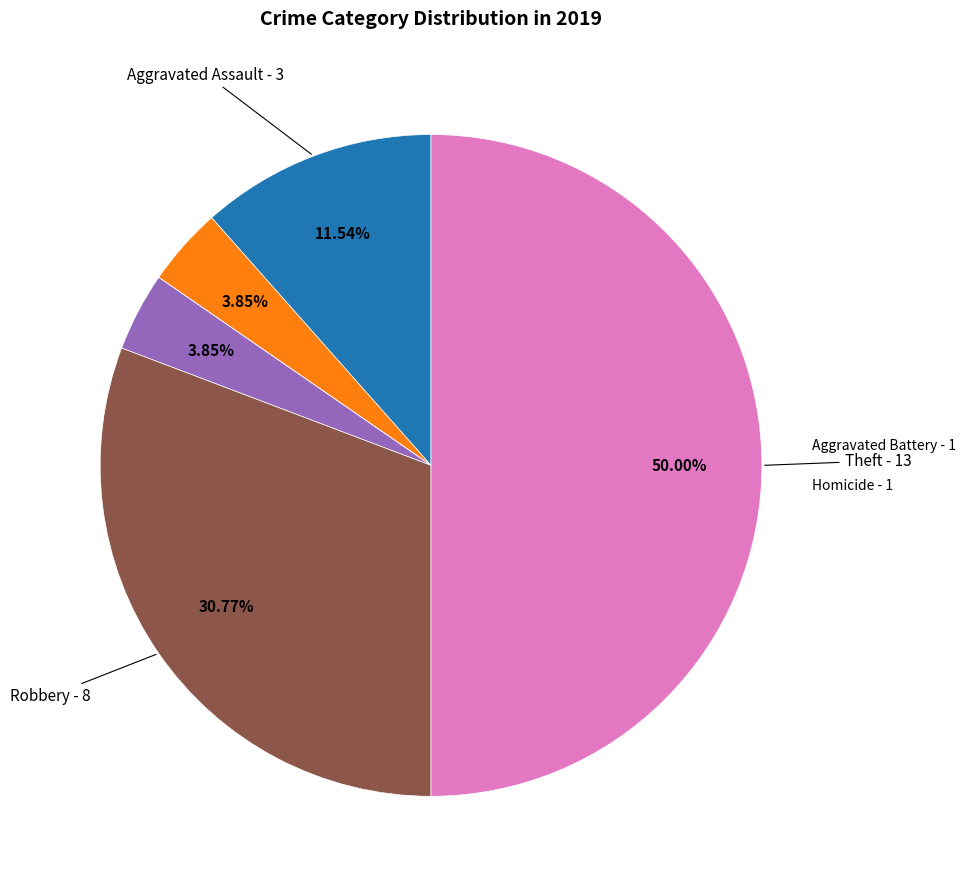

Is there a majority slice in this chart?

No